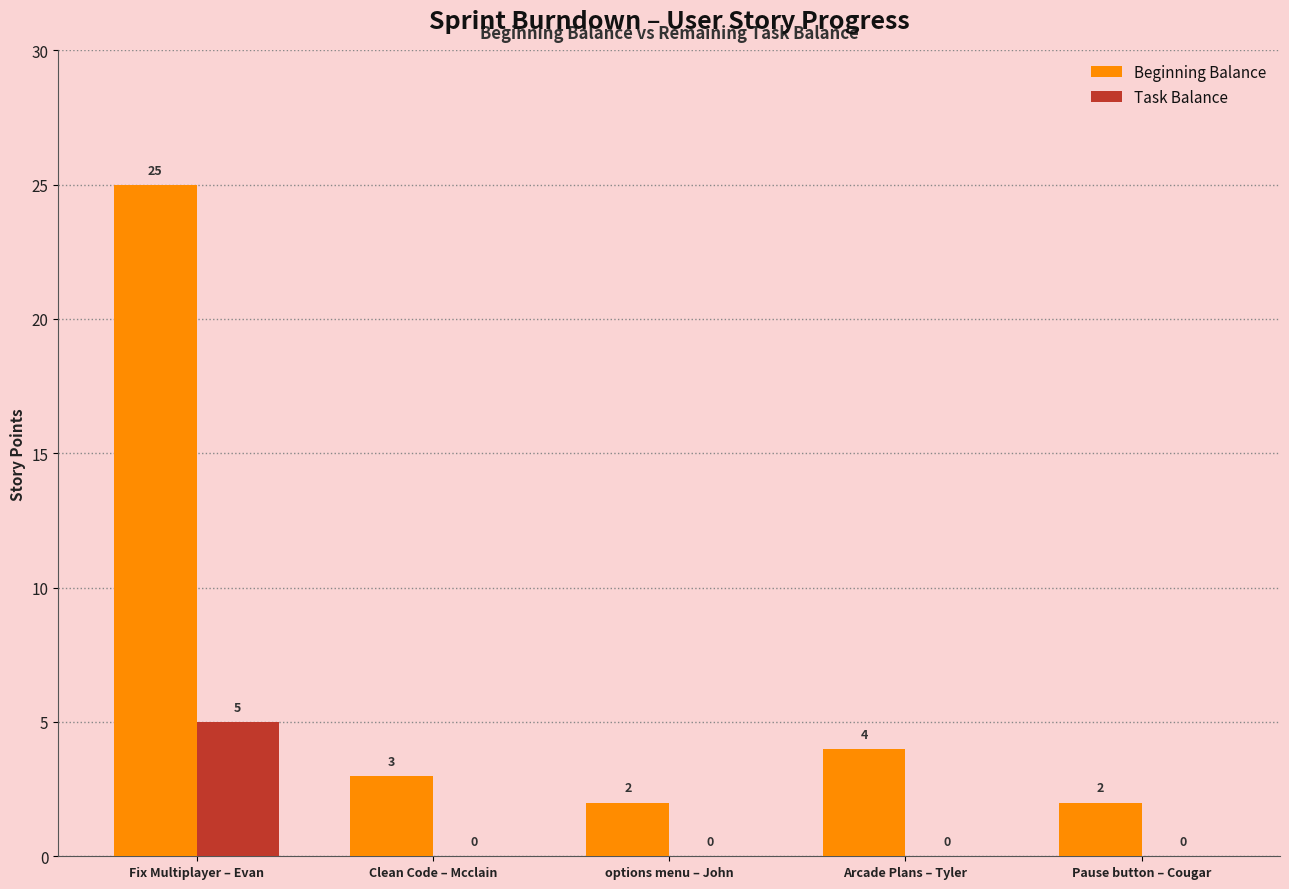

What is the sum of the Beginning Balance values at Arcade Plans – Tyler and Clean Code – Mcclain?

7